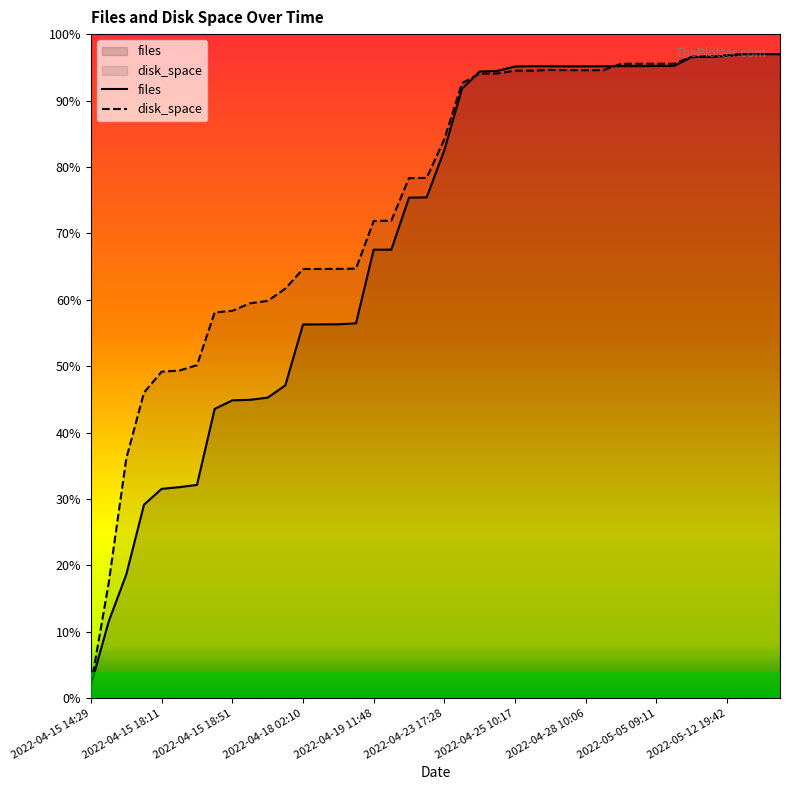

Does the chart display data point markers on the line(s)?

No